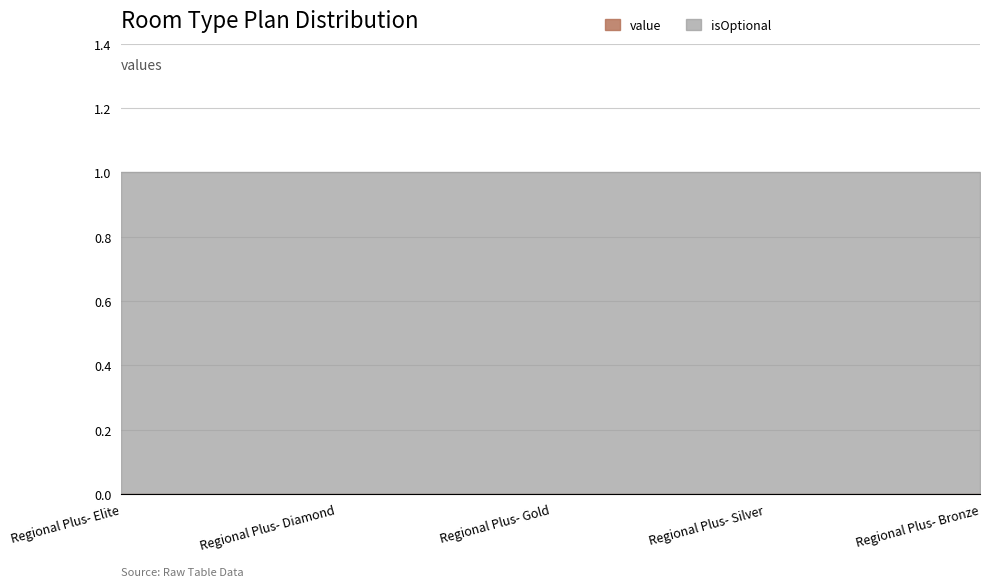

Rank the series at Regional Plus- Gold from highest to lowest value.

isOptional, value